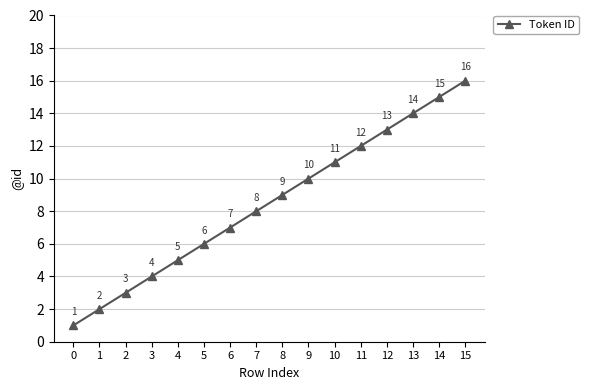

What is the value of the 15th point from the left?

15